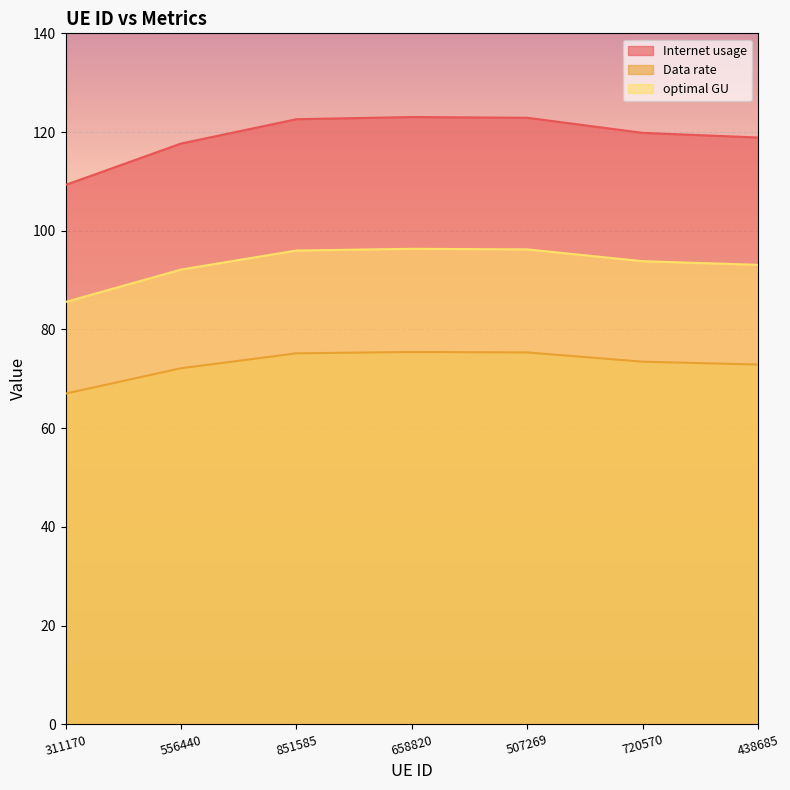

Between 556440 and 438685, which is larger?

438685